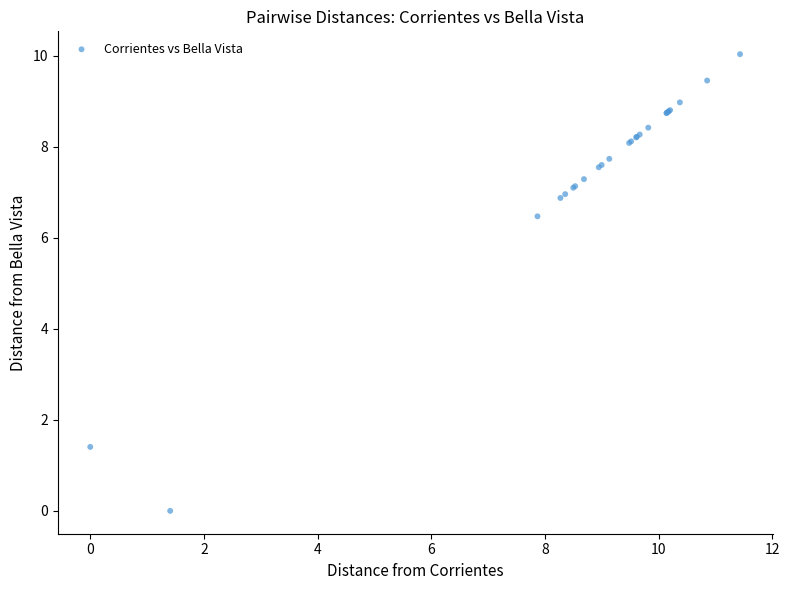

What Y value in the scatter plot is closest to 5?

6.5